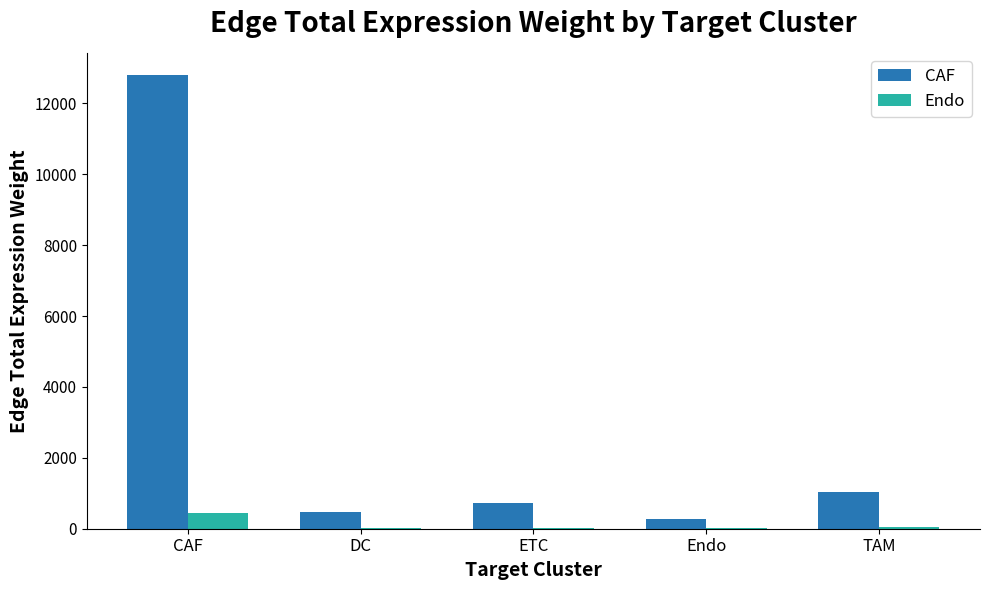

The CAF series shows 1031.2 at TAM. True or false?

True